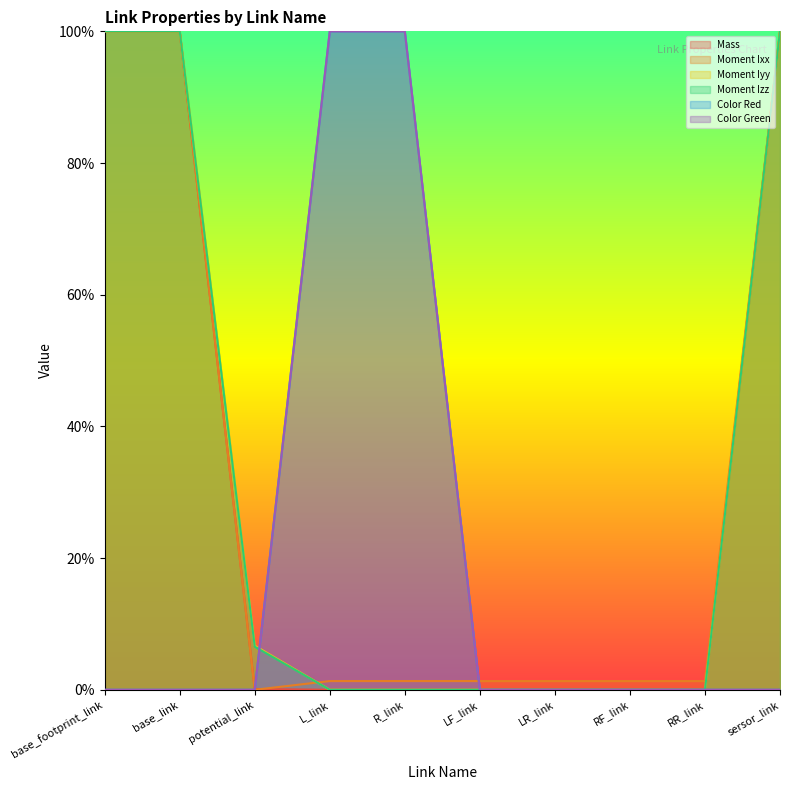

What is the sum of all Color Red values?

2.0